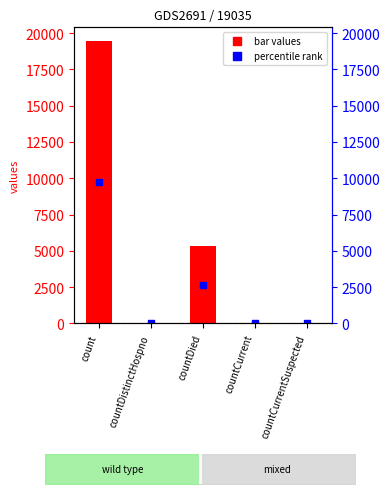

Is the value of values at countCurrentSuspected greater than the value of percentile rank at countDied?

No